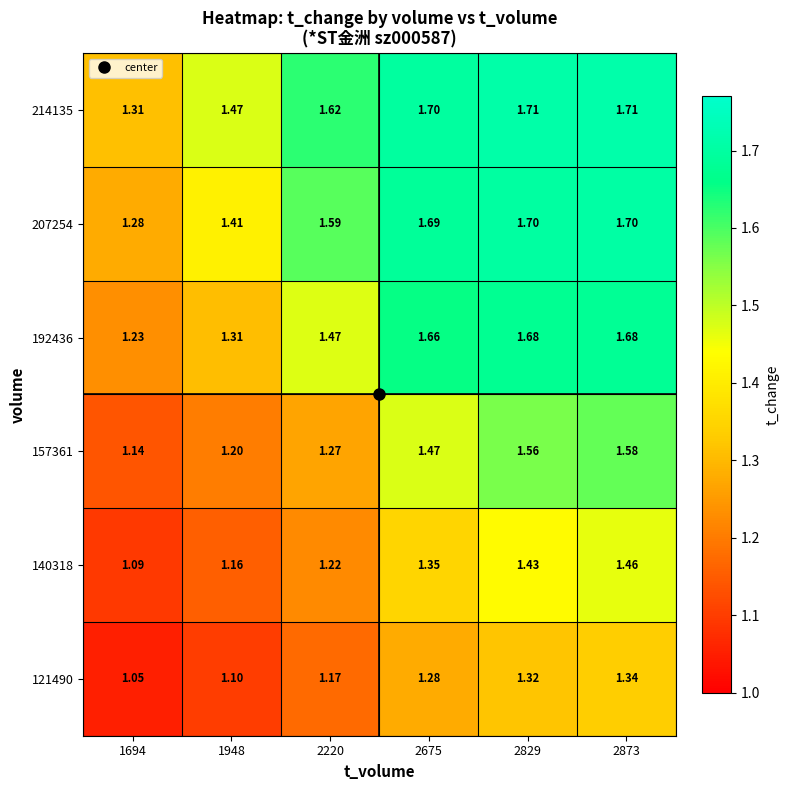

What is the spread (max minus min) of values at 1948?

0.4